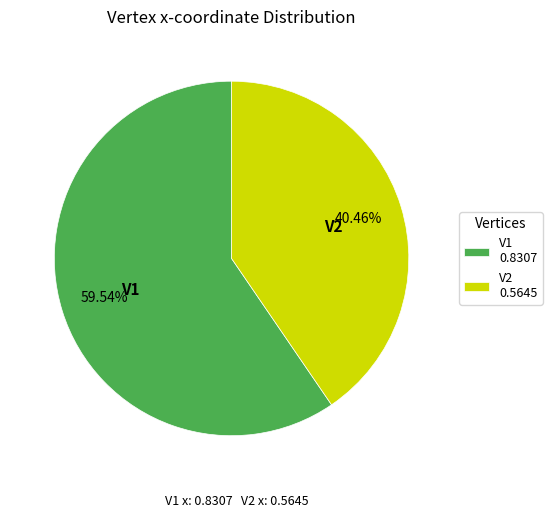

How many slices are in this pie chart?

2